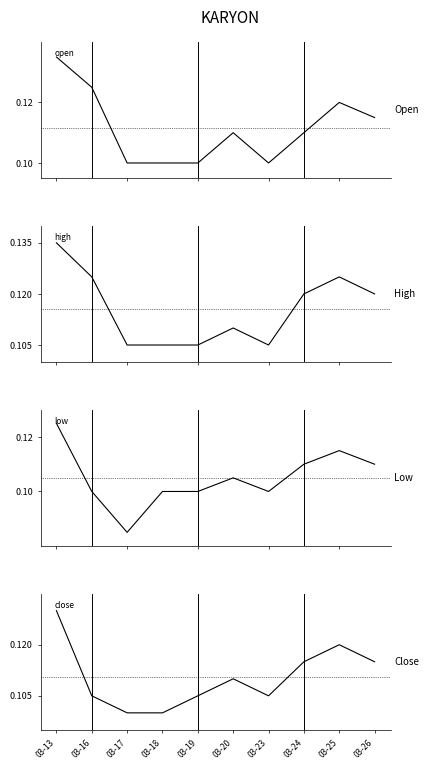

True or false: open and high intersect in this chart.

False